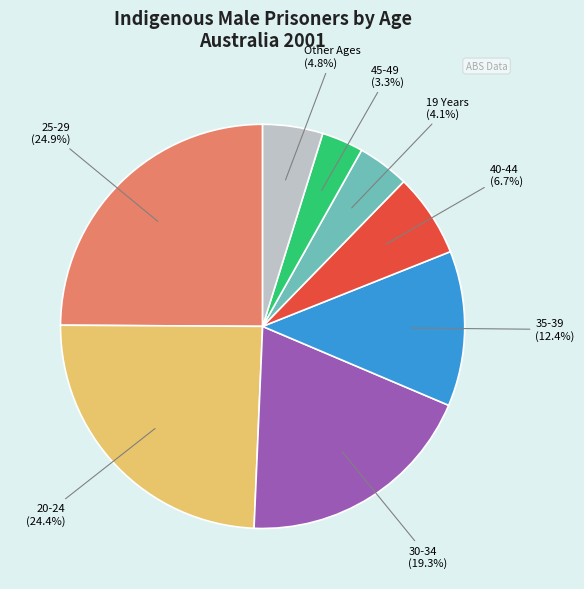

Does any single category account for the majority?

No